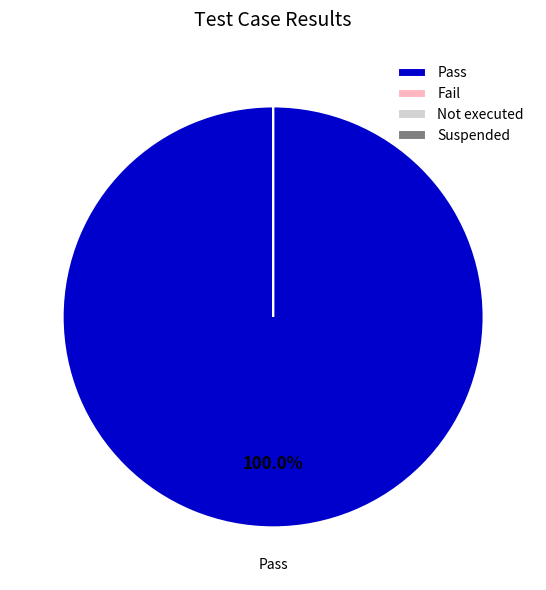

Do Not executed and Fail together represent more than half of the pie?

No